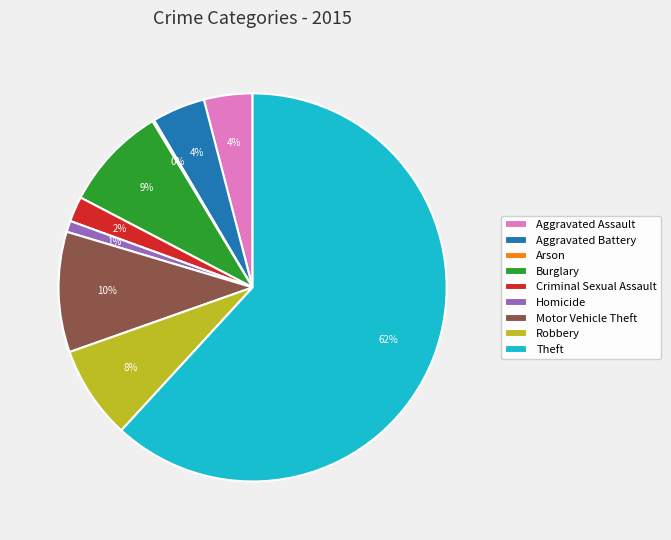

Is it true that Homicide is 1% of the pie?

True